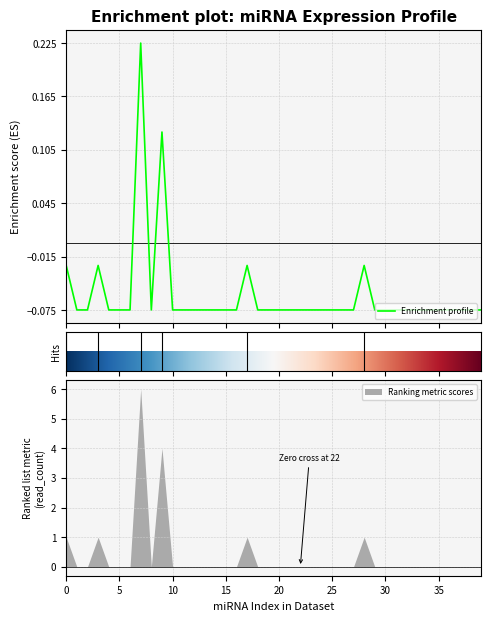

True or false: there are more than 2 points higher than both neighbors.

True